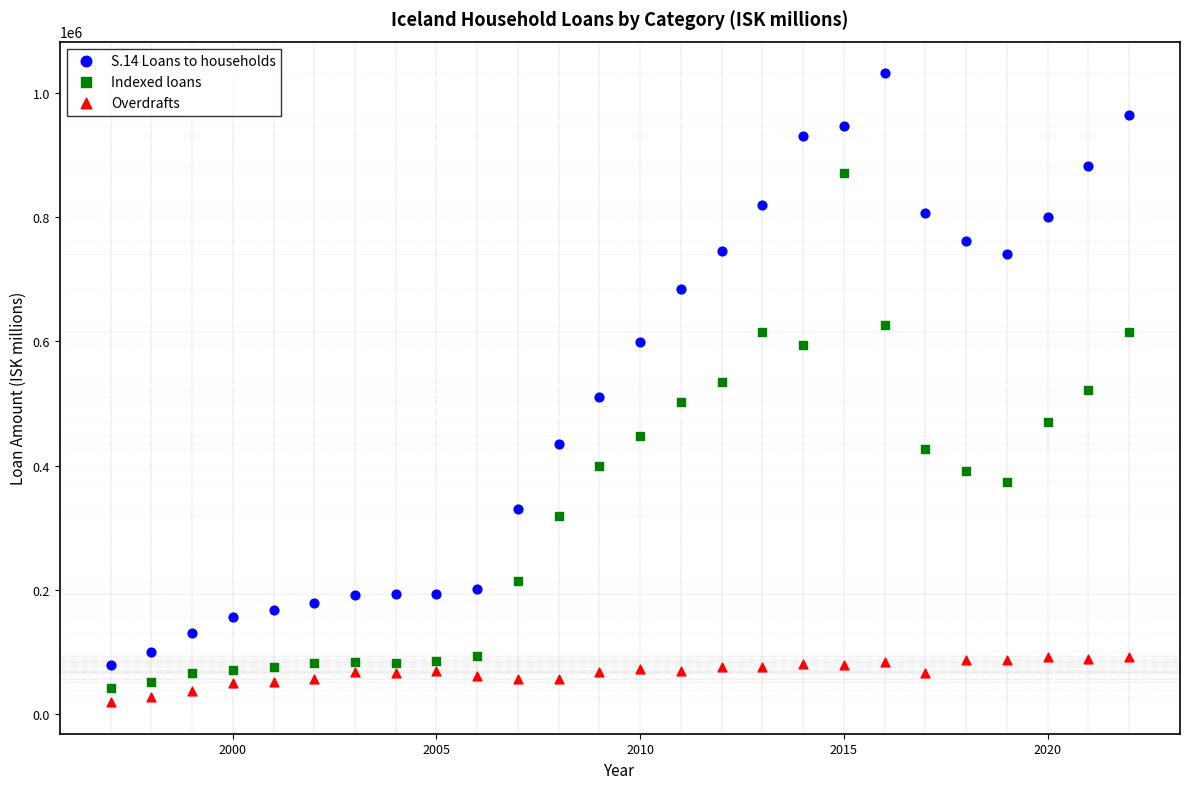

Which series has the largest Y range (max minus min)?

S.14 Loans to households